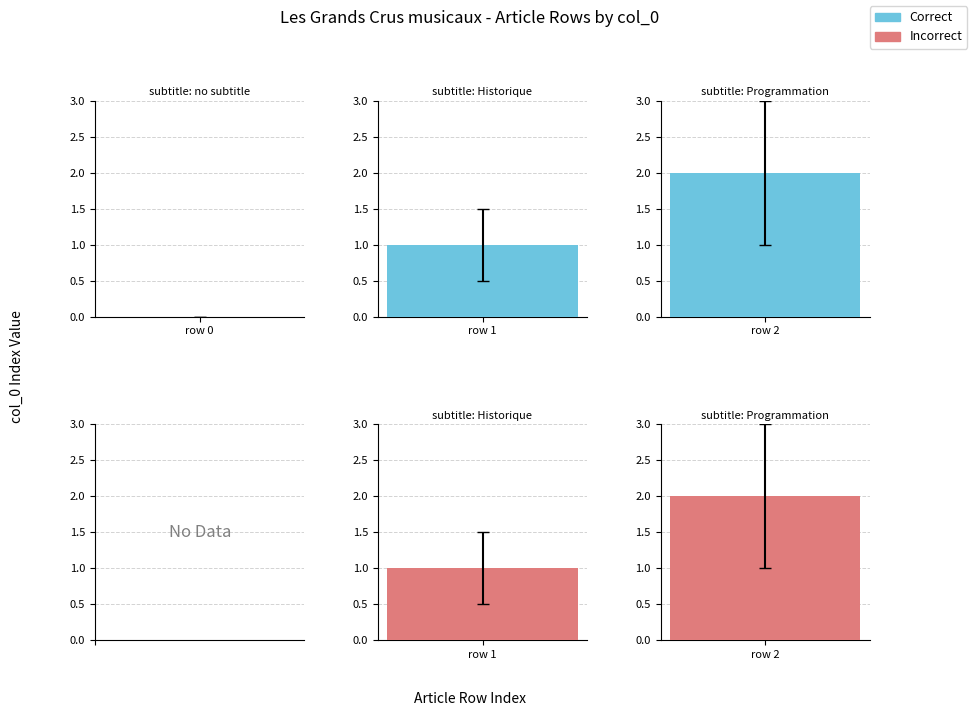

What is the difference between the maximum and minimum values?

2